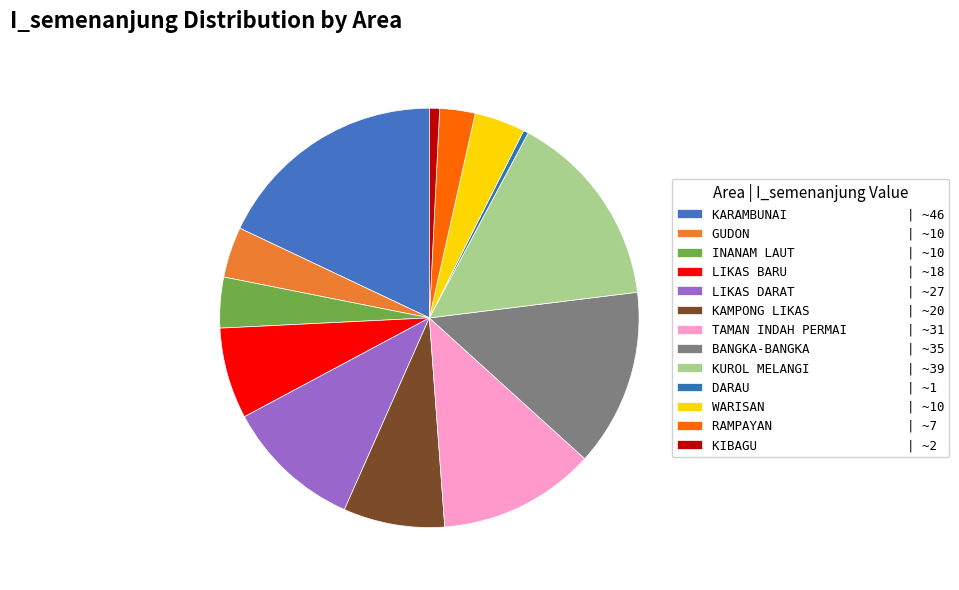

To the nearest percent, what is the combined percentage of BANGKA-BANGKA and GUDON?

18%